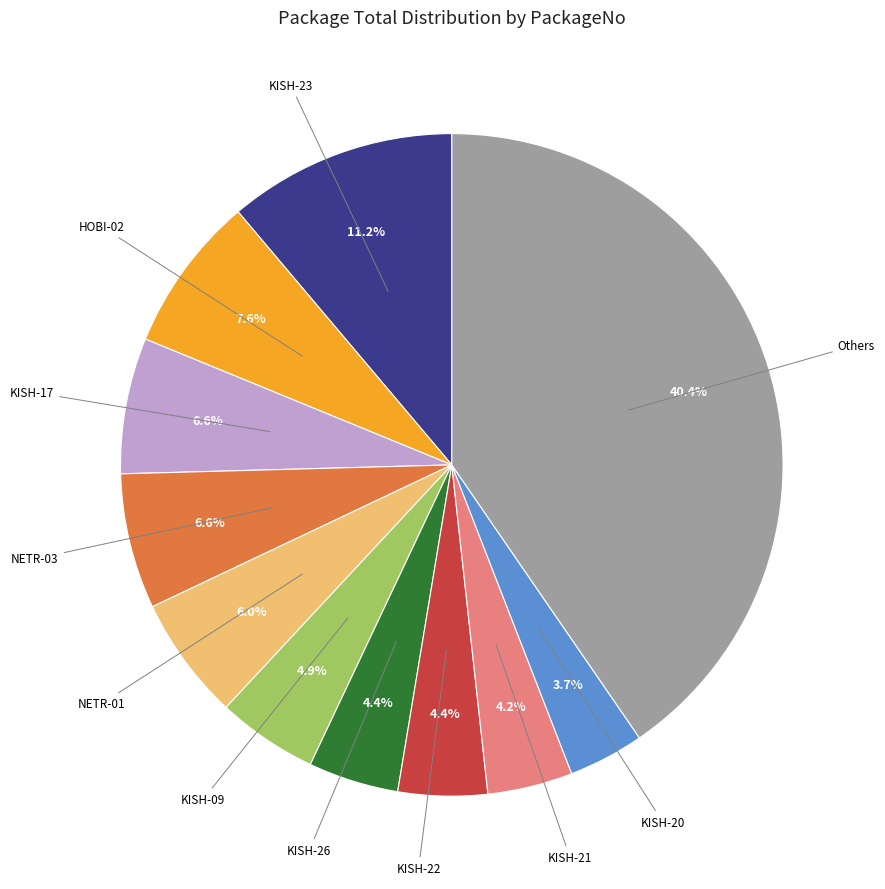

To the nearest percent, what percentage of the pie is NETR-03?

7%